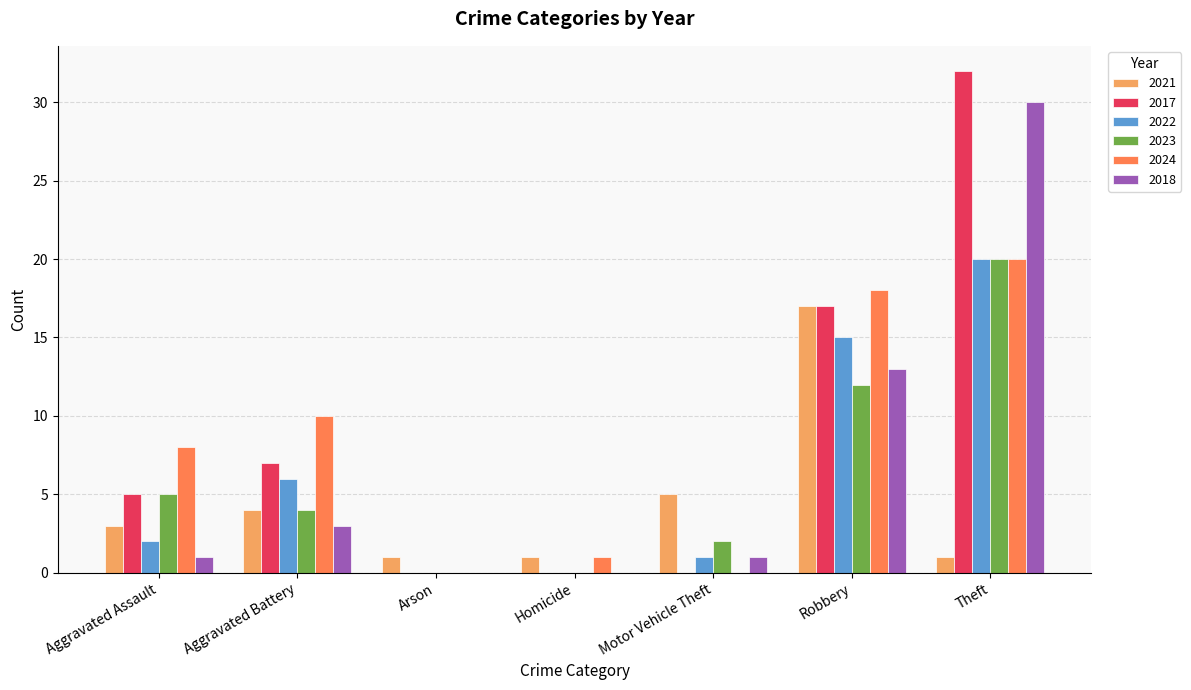

What is the spread (max minus min) of values at Arson?

1